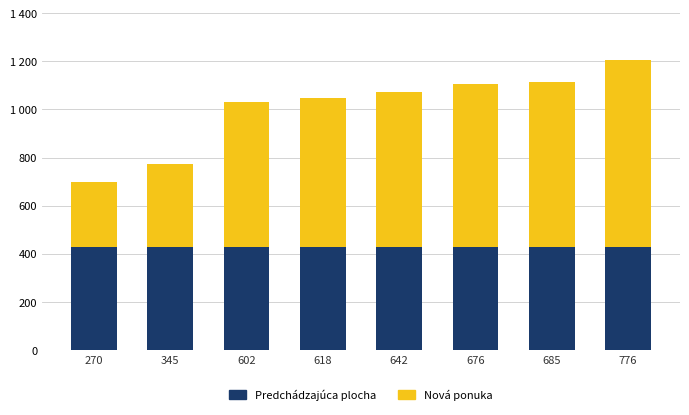

What is the value of the Predchádzajúca plocha bar at the 1st from the left?

429